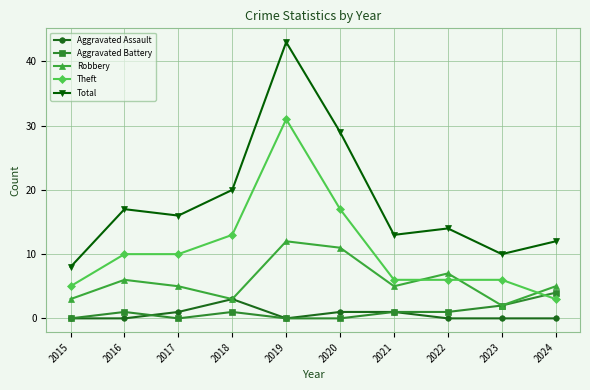

What is the sum of all Aggravated Battery values?

10